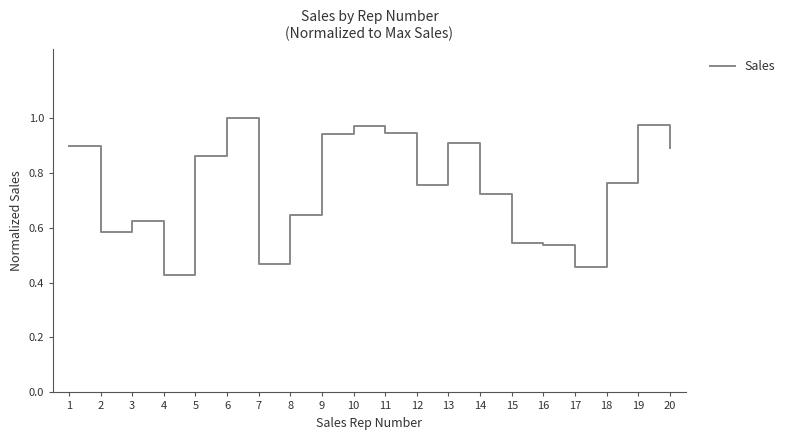

Which has a higher value, 20 or 17?

20